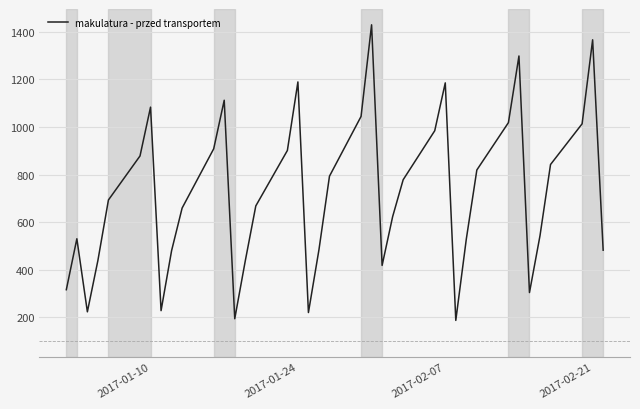

What is the greatest value displayed?

1429